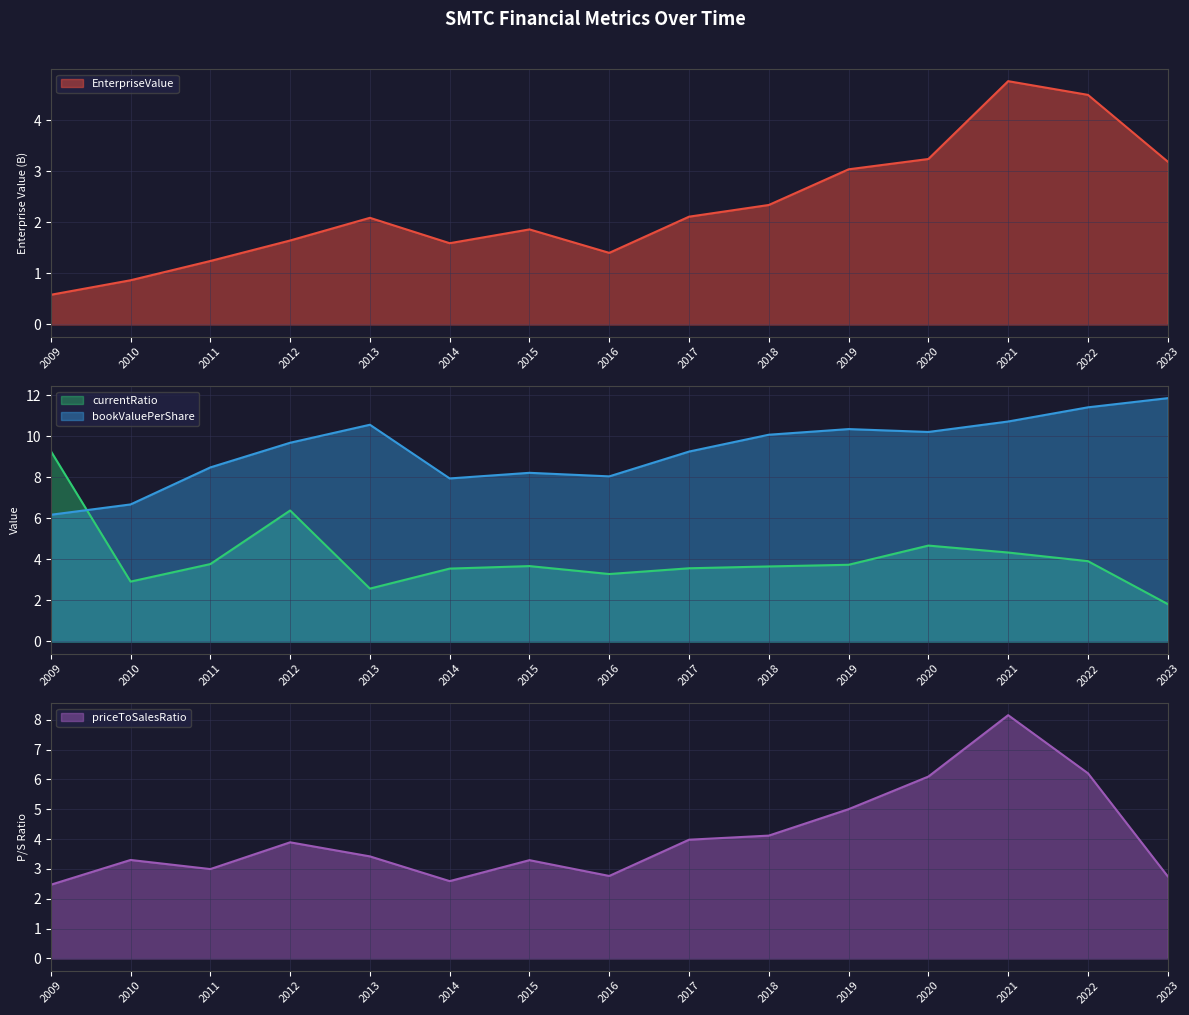

What is the greatest value displayed?

11.9